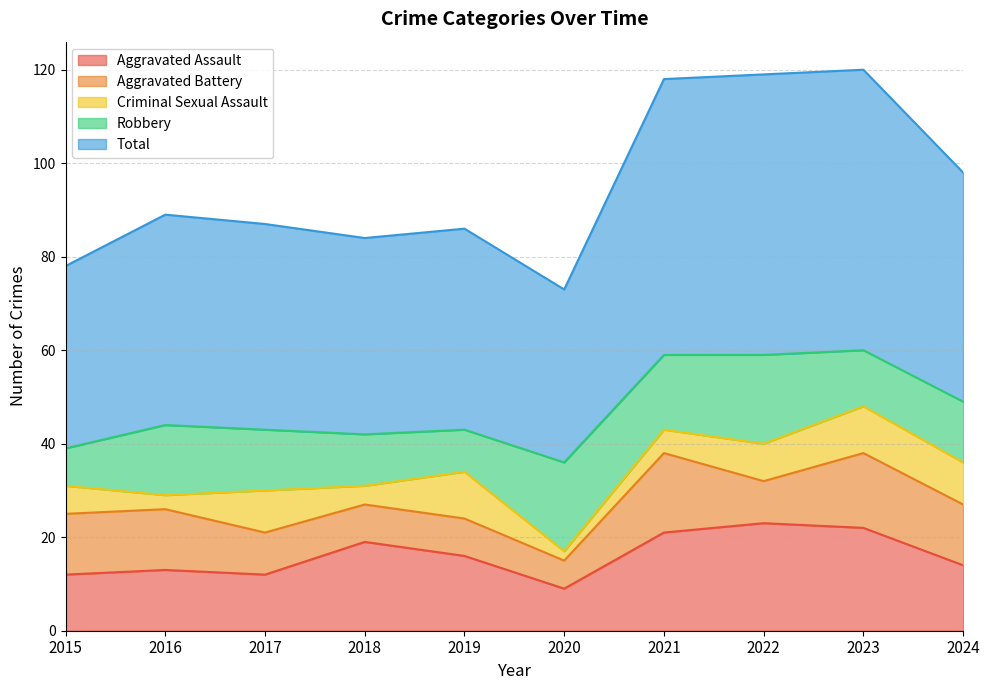

At which label does Robbery reach its peak?

2020